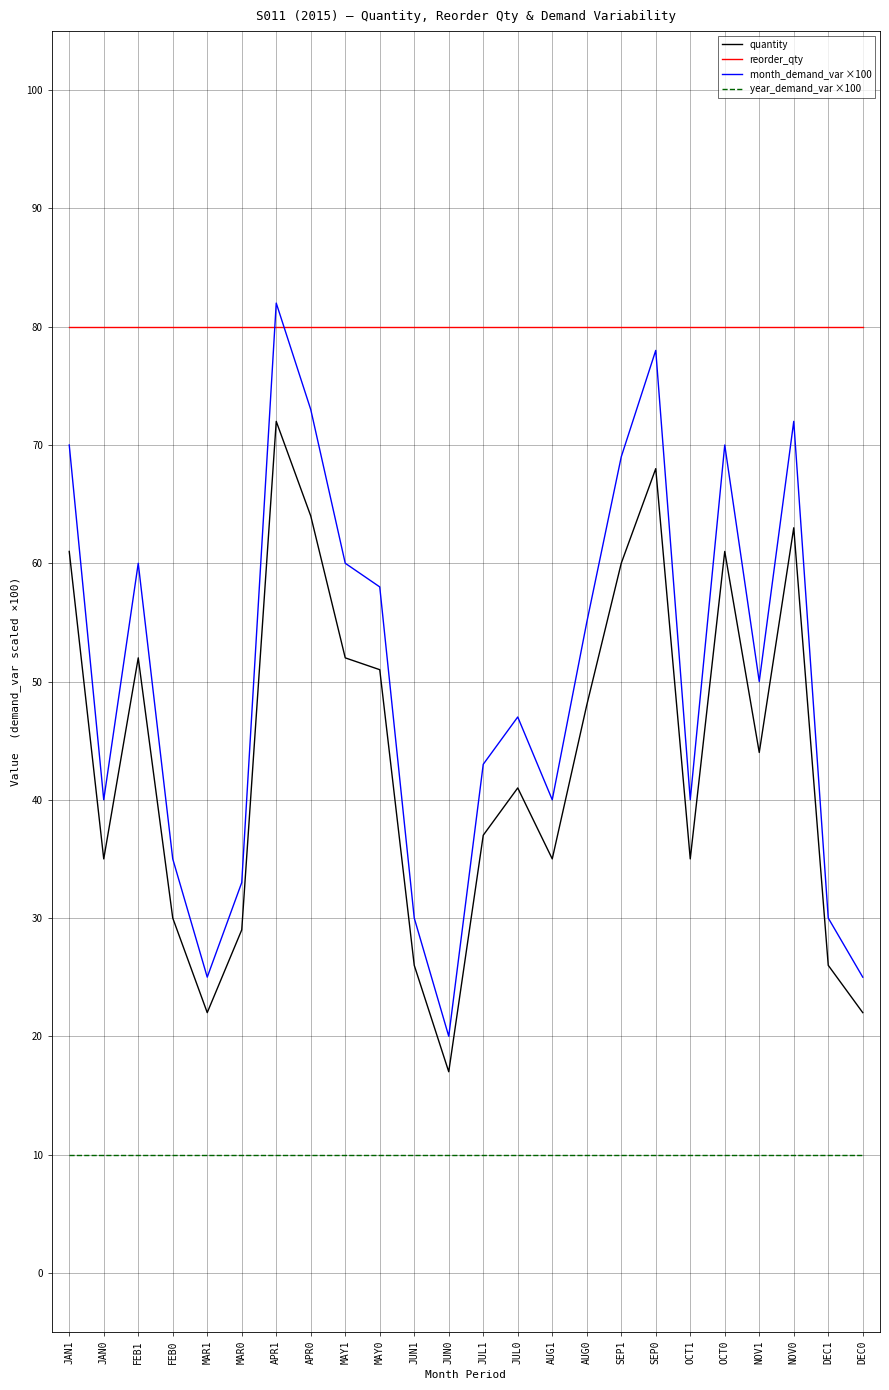

List the series in order of their peak value, lowest first.

year_demand_var ×100, quantity, reorder_qty, month_demand_var ×100